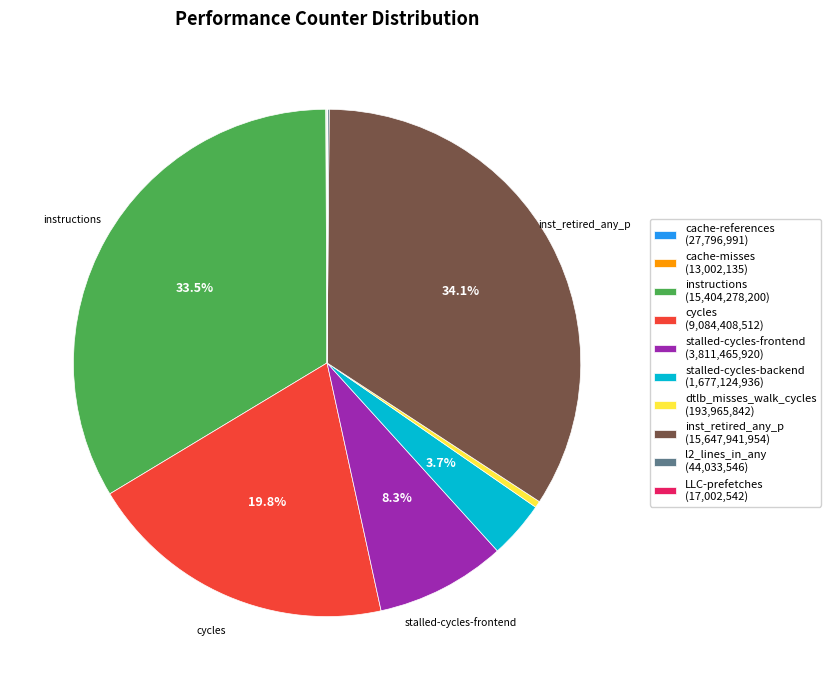

Between inst_retired_any_p (15,647,941,954) and stalled-cycles-backend (1,677,124,936), which is larger?

inst_retired_any_p (15,647,941,954)